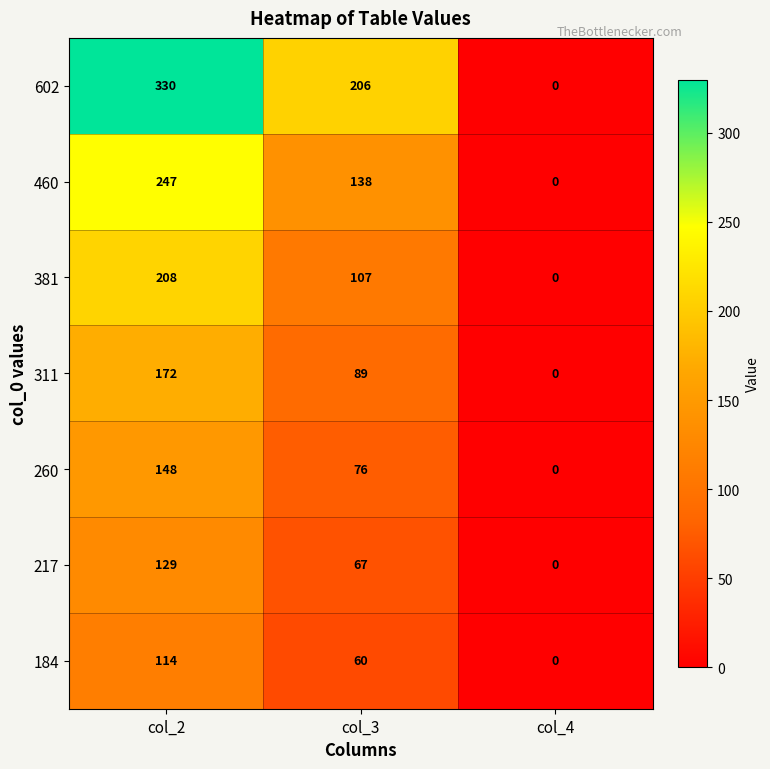

Reading left to right, transcribe all the data shown in this chart.

602: 330	206	0
460: 247	138	0
381: 208	107	0
311: 172	89	0
260: 148	76	0
217: 129	67	0
184: 114	60	0